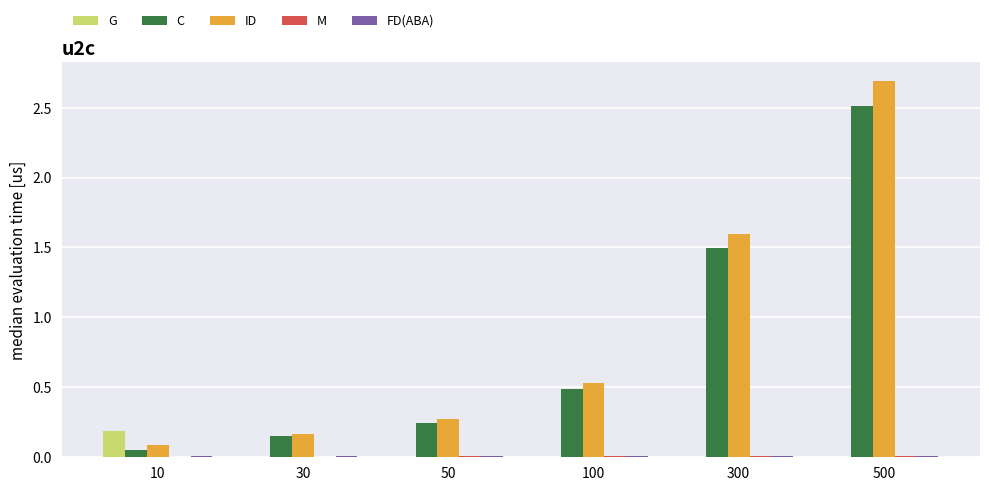

At which category is the sum across all series the highest?

500